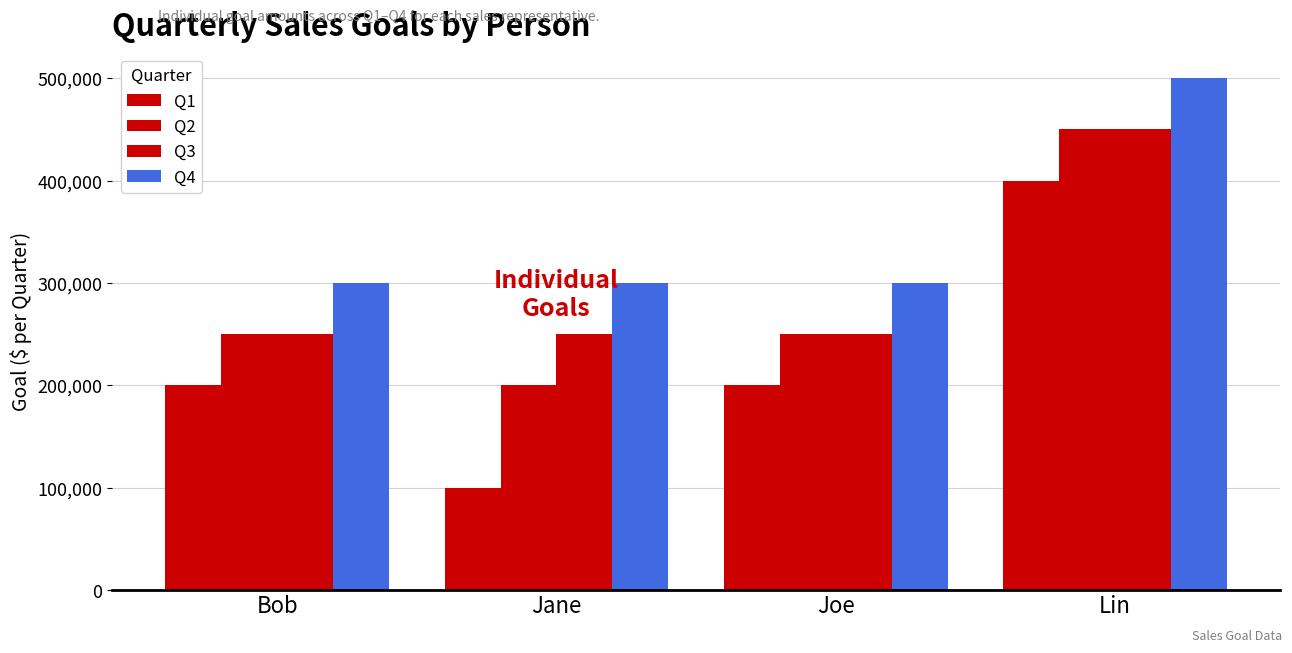

At which label is Q3 closest to 350000?

Bob